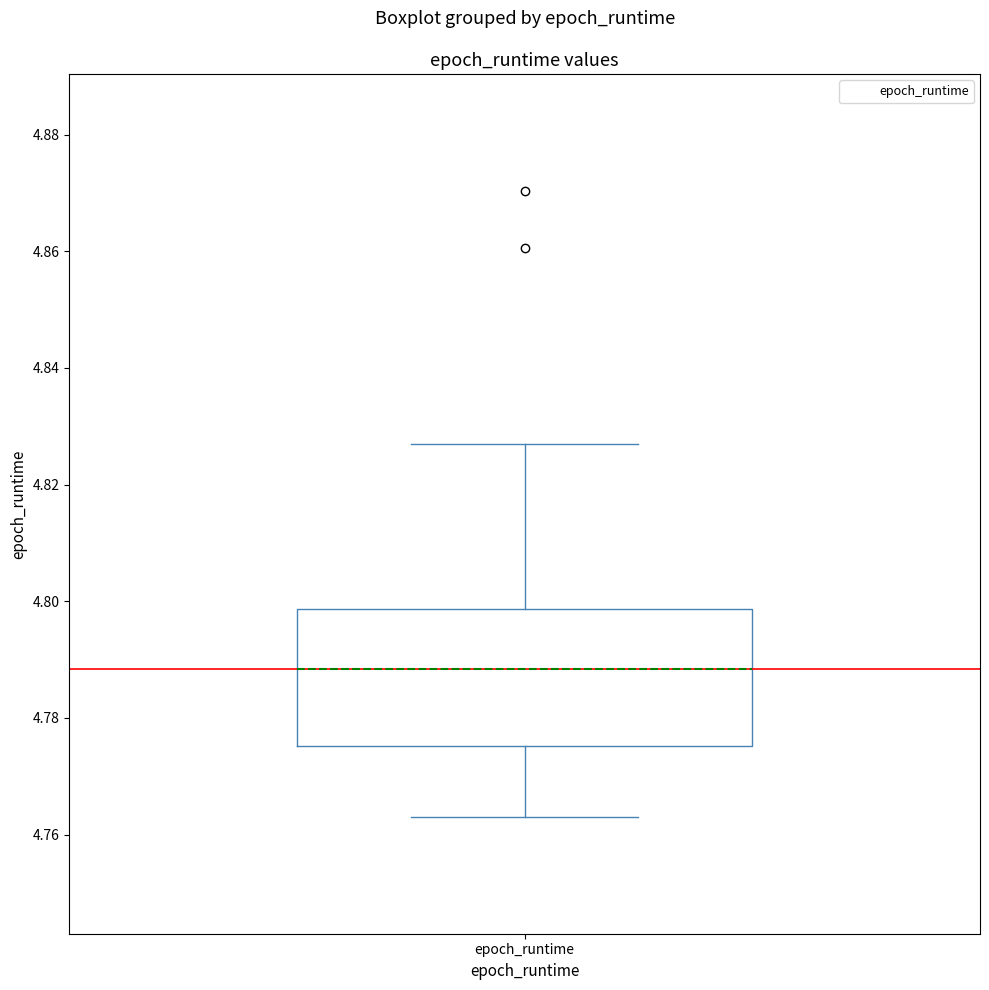

Transcribe this box plot: give where the median line is, the range the box spans, and where the two whiskers end, as read against the y-axis. The values are not printed on the chart, so give them approximately, as read against the axis.

median 4.788, box 4.776 to 4.798, whiskers 4.764 to 4.826